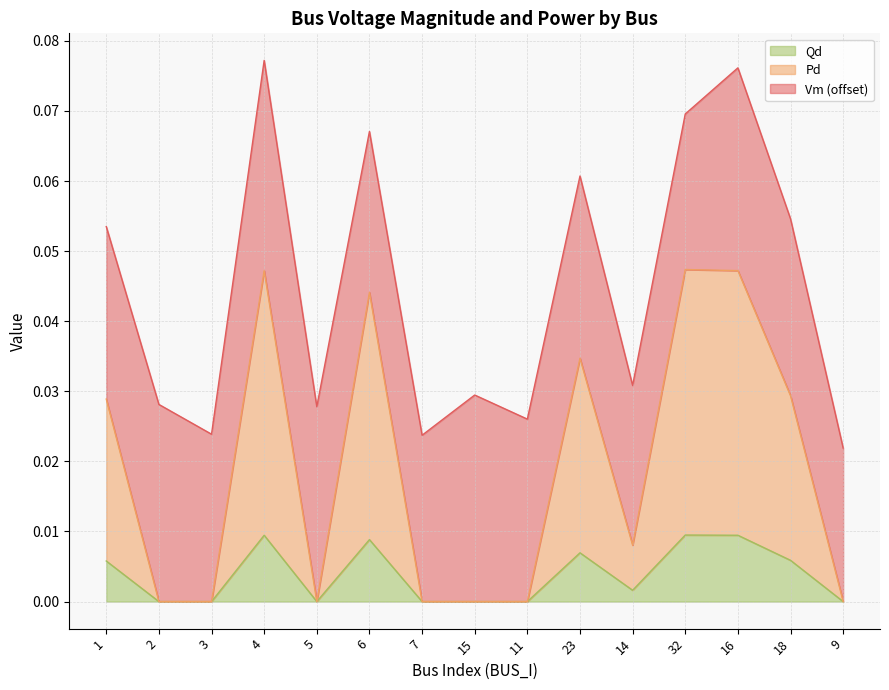

Is it true that Qd equals 0.0 at 7?

True